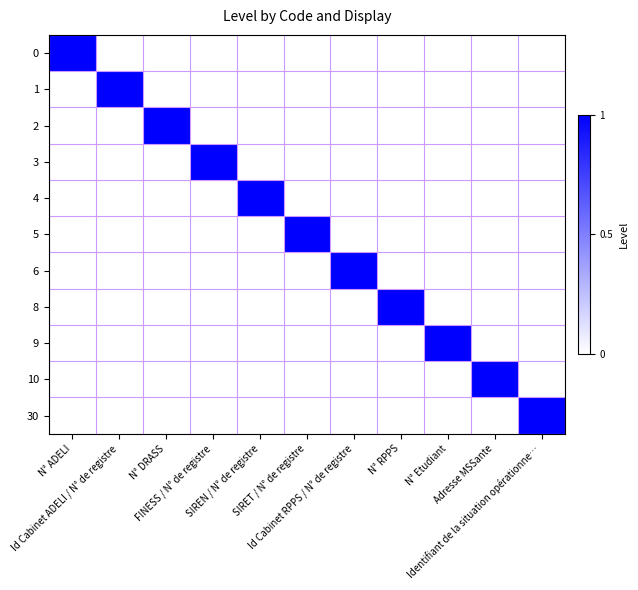

Which has a higher value, FINESS / N° de registre or Identifiant de la situation opérationne…?

FINESS / N° de registre